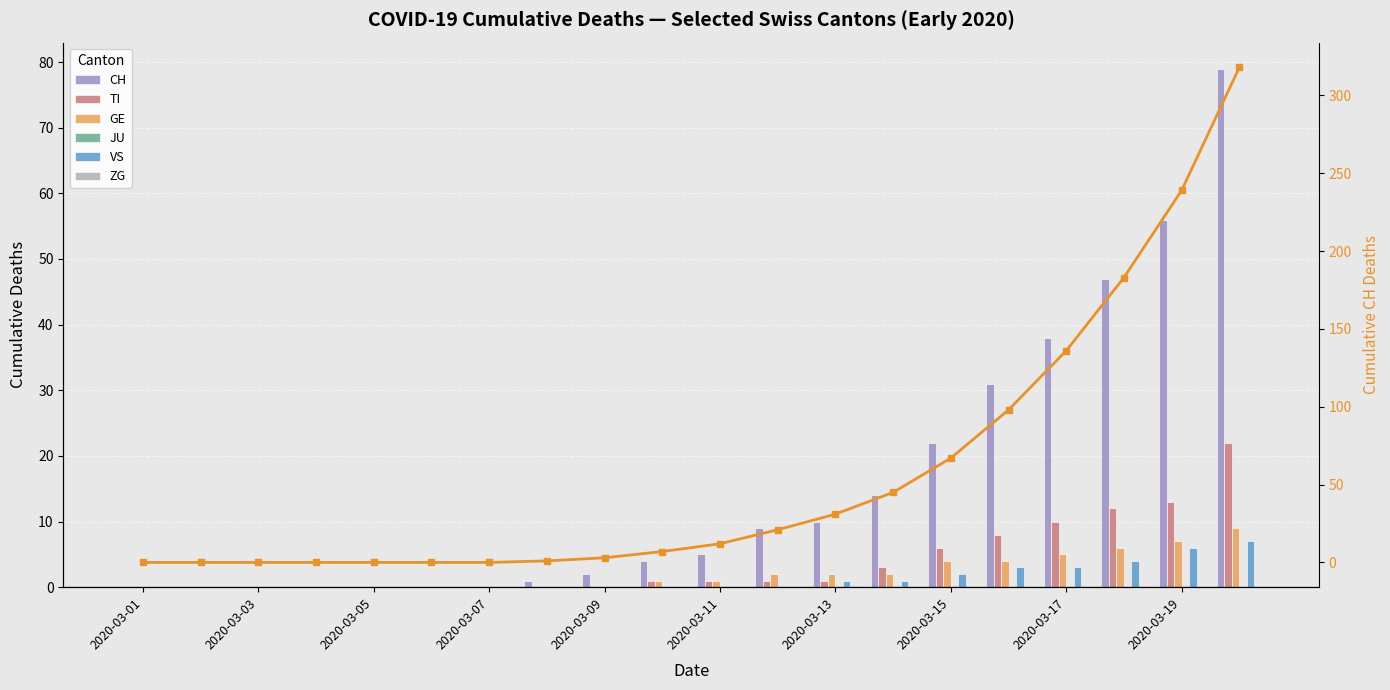

At which label is VS closest to 3?

2020-03-16